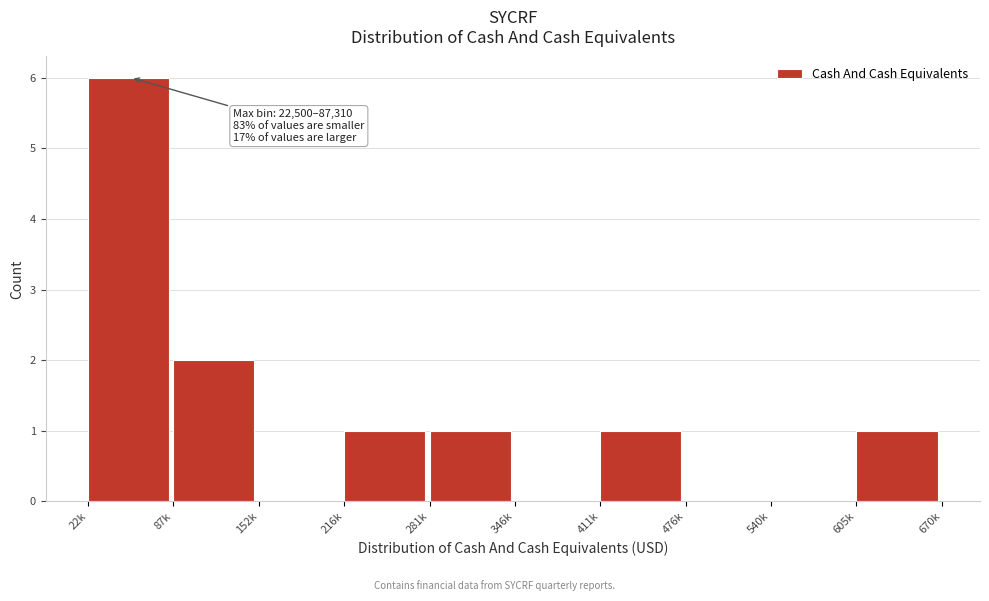

Reading left to right, list all the values displayed in this chart.

22k=6	87k=2	152k=0	216k=1	281k=1	346k=0	411k=1	476k=0	540k=0	605k=1